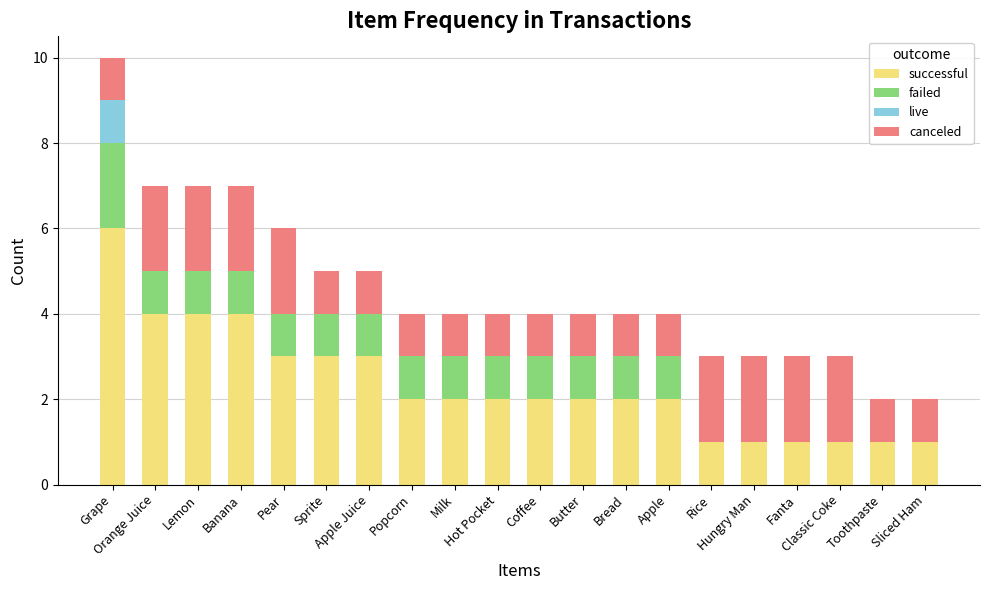

Are the bars horizontal?

No